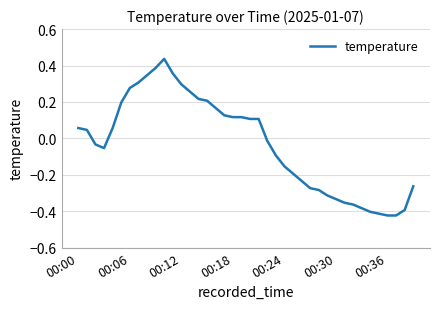

At which label does the data first exceed 0?

00:00